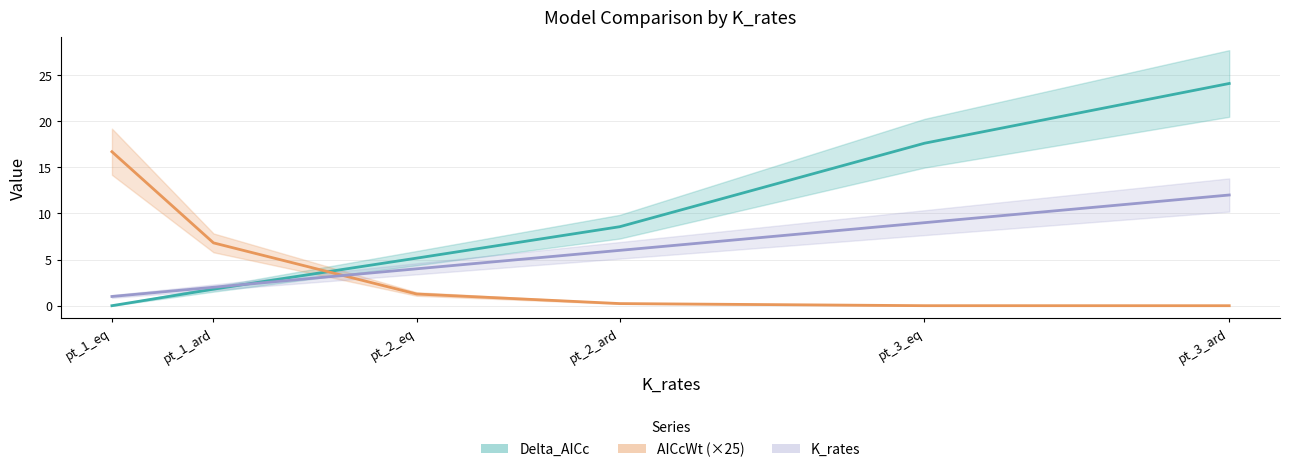

List the labels in order of Delta_AICc value, smallest first.

pt_1_eq, pt_1_ard, pt_2_eq, pt_2_ard, pt_3_eq, pt_3_ard